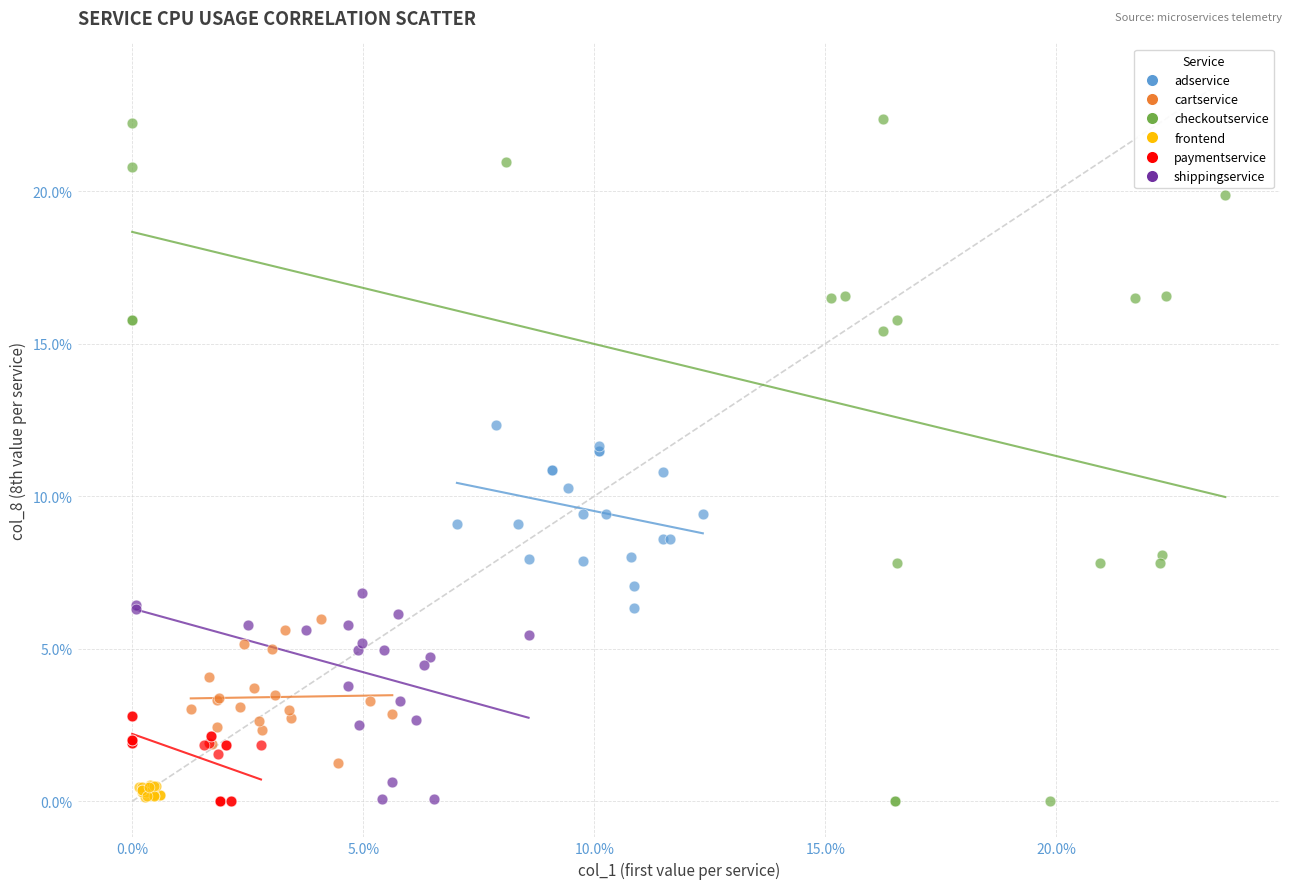

What are all the series names shown in the legend?

adservice, cartservice, checkoutservice, frontend, paymentservice, shippingservice